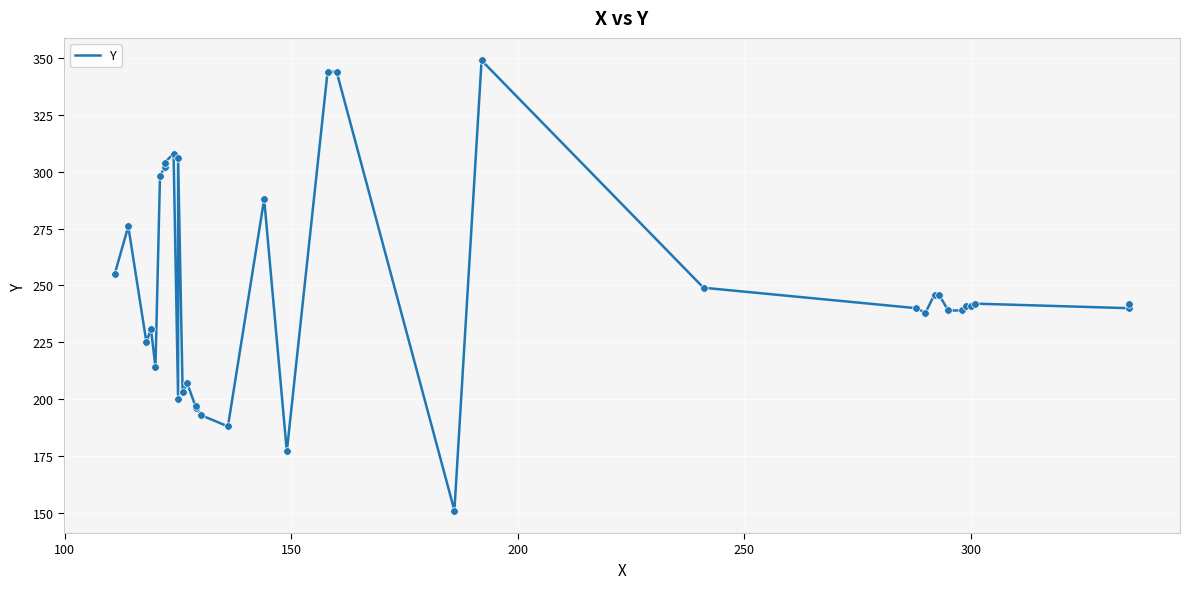

Which has a higher value, 100 or 200?

100